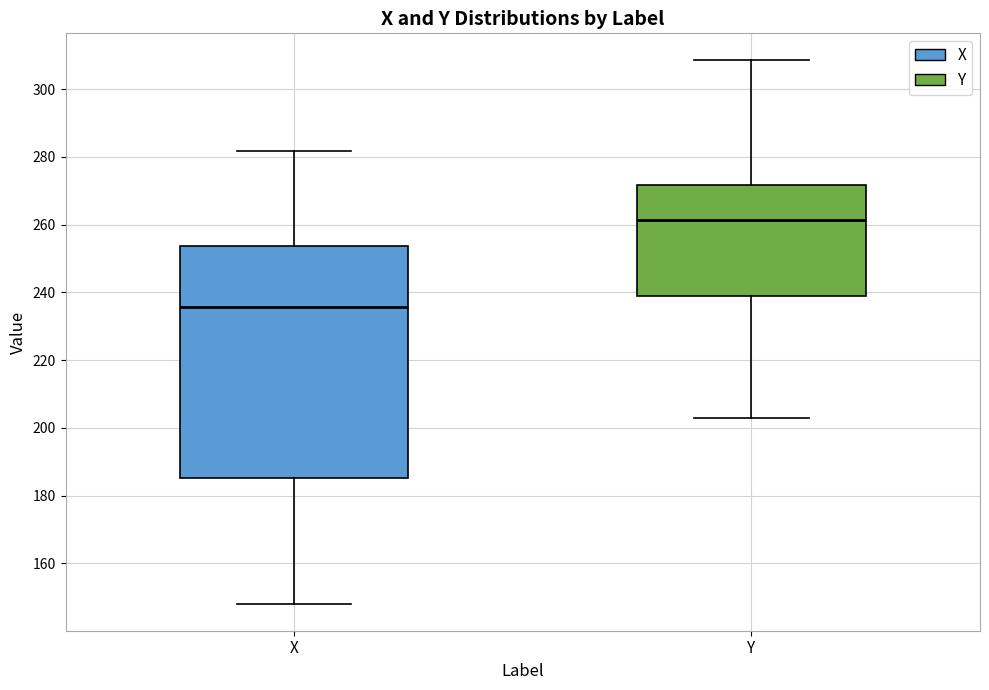

Which box's median line is the lowest?

X